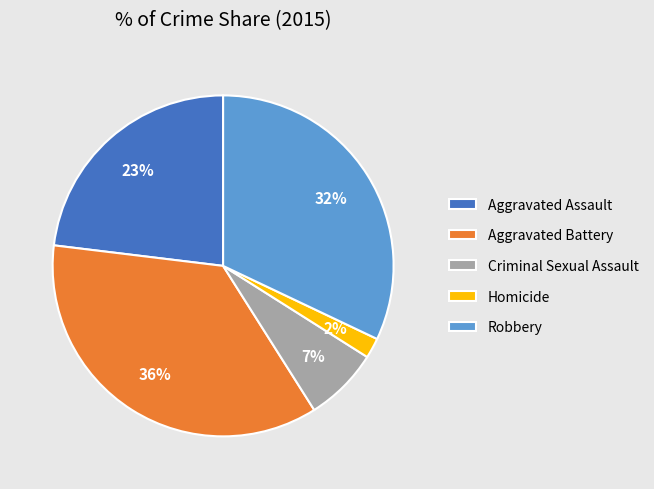

Is it true that Aggravated Assault is 23% of the pie?

True